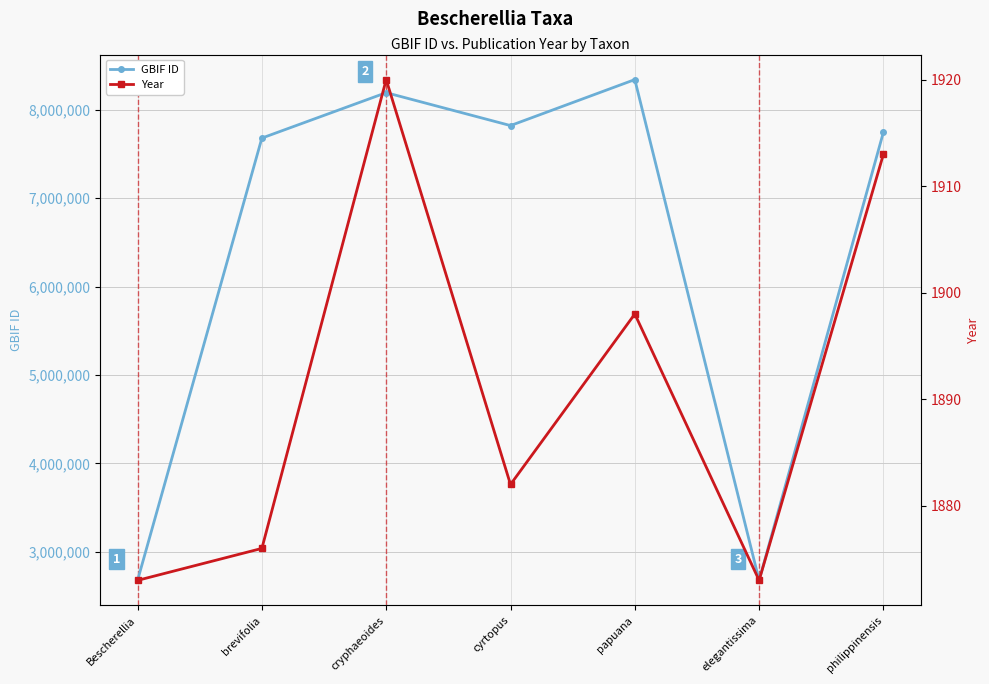

Rank the series at elegantissima from highest to lowest value.

GBIF ID, Year